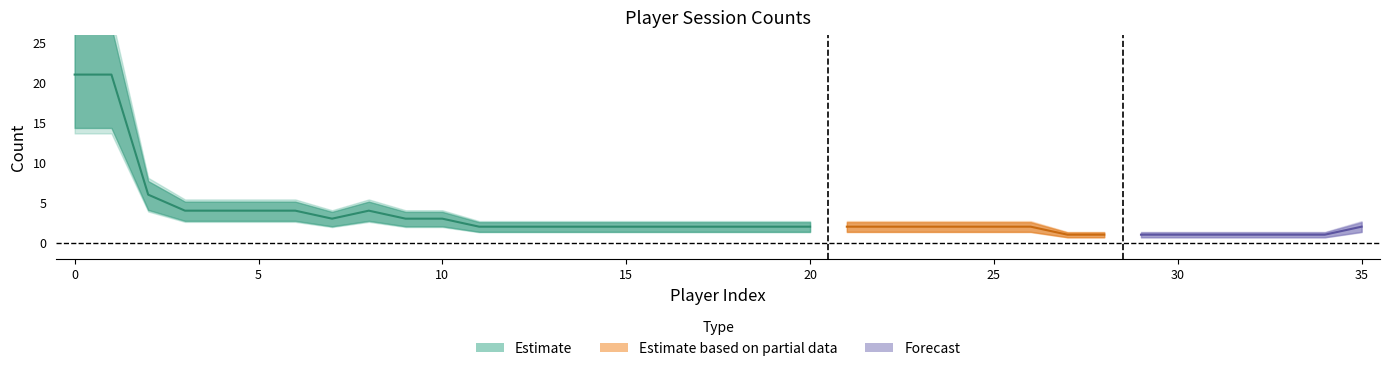

At which label is the value closest to 11?

2